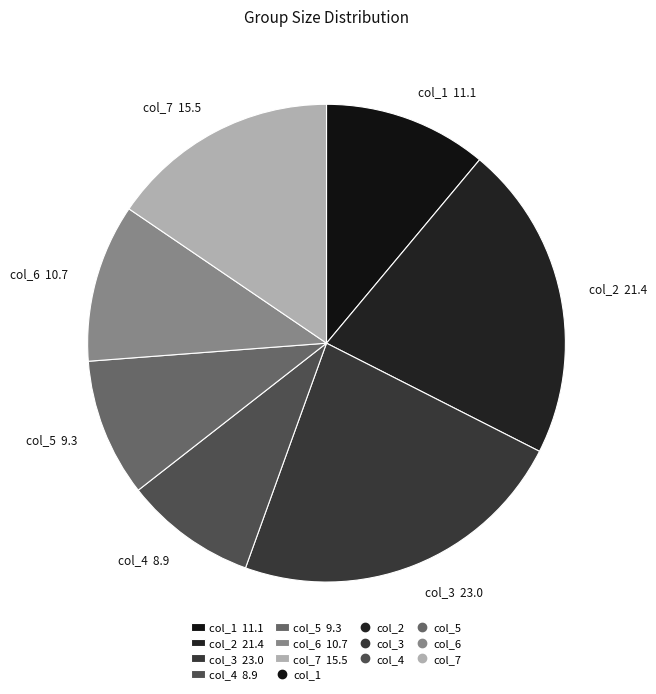

Combined, do col_4 8.9 and col_5 9.3 account for over 50%?

No